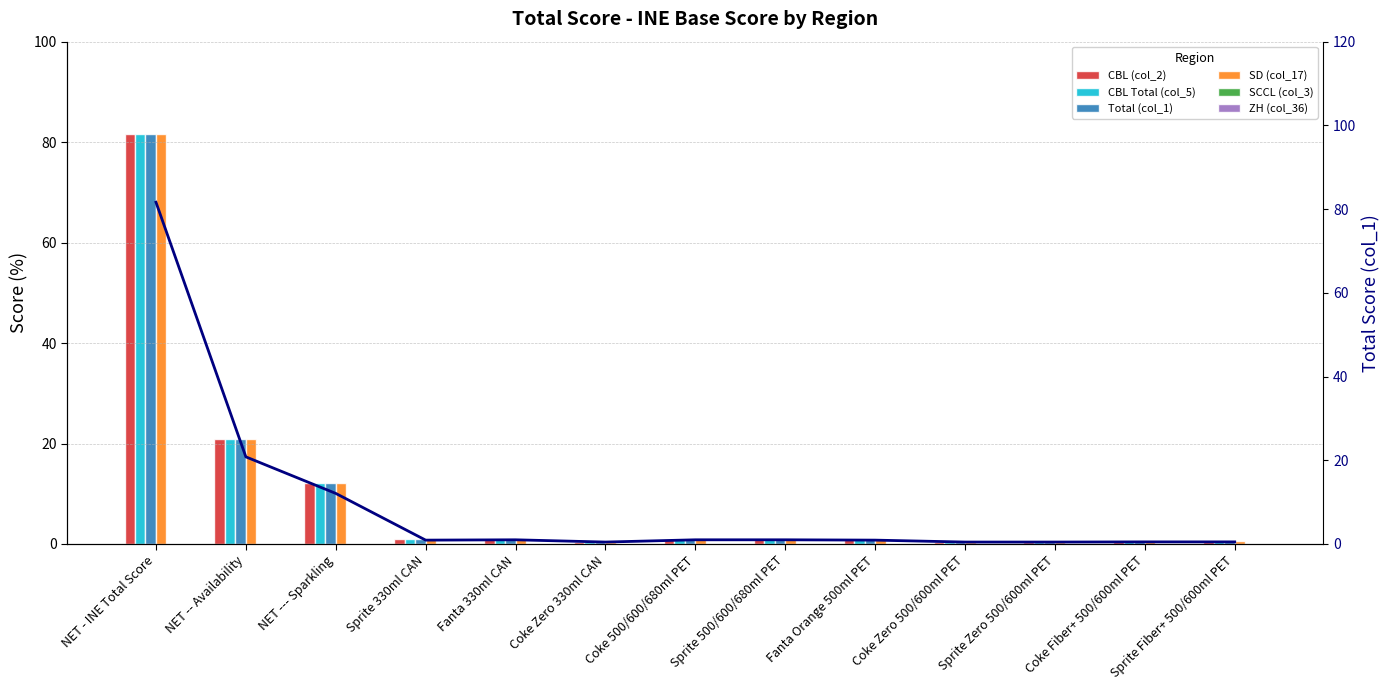

How many groups of bars are there?

13